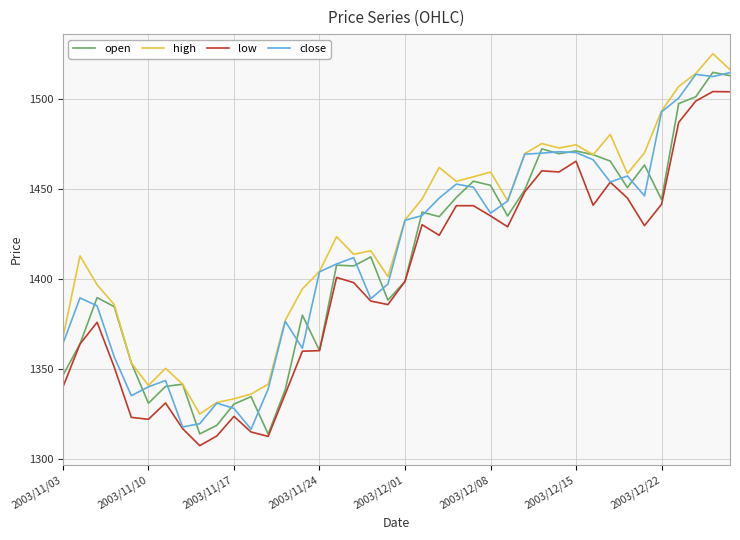

True or false: high and low cross at least once.

False